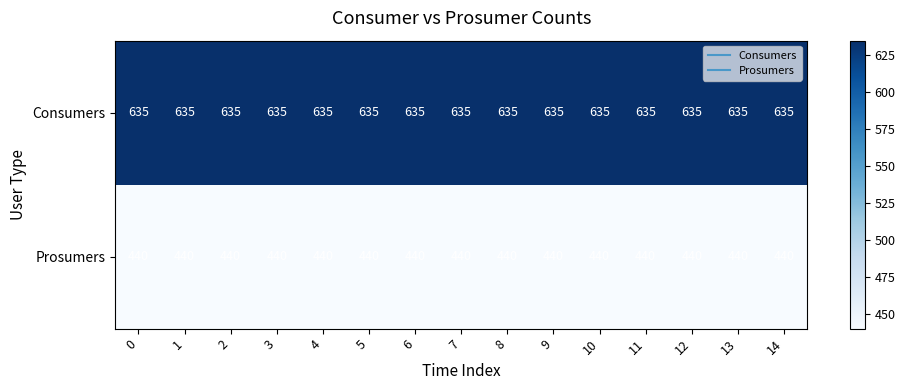

What is the difference between the highest and lowest values at 12?

195